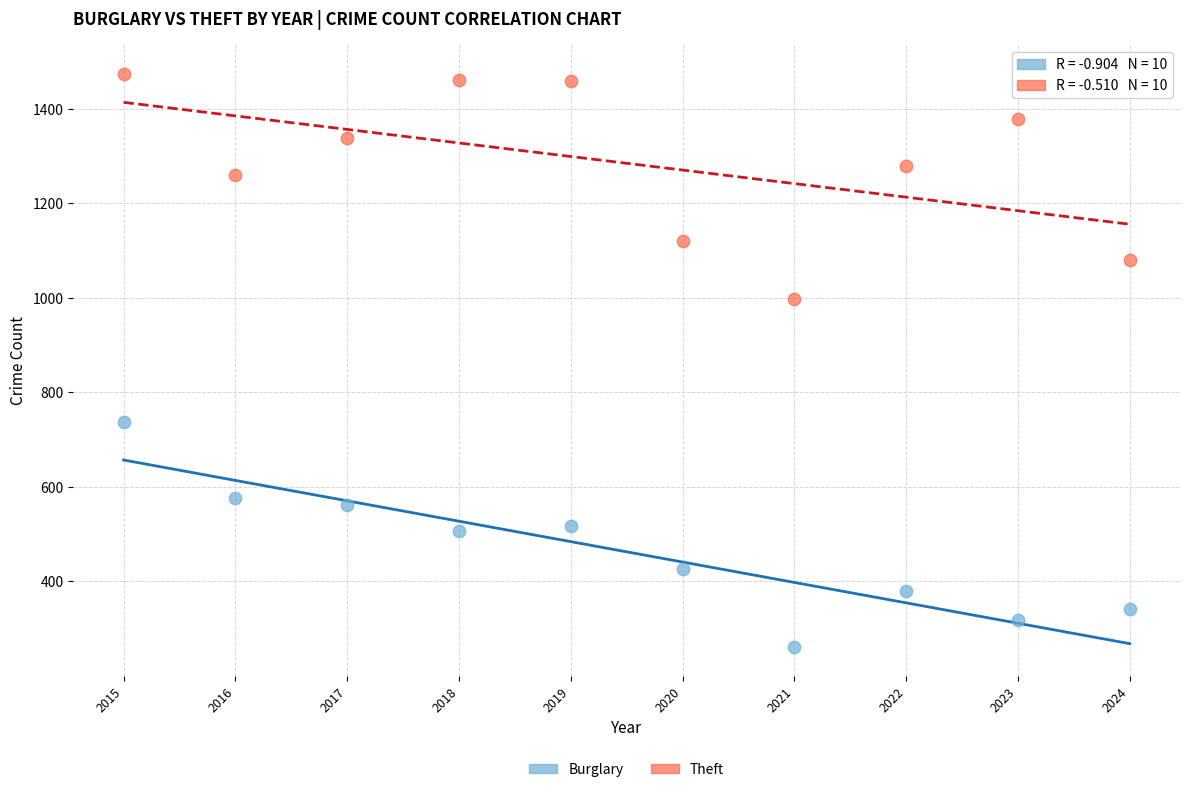

Which series has the largest Y range (max minus min)?

Burglary